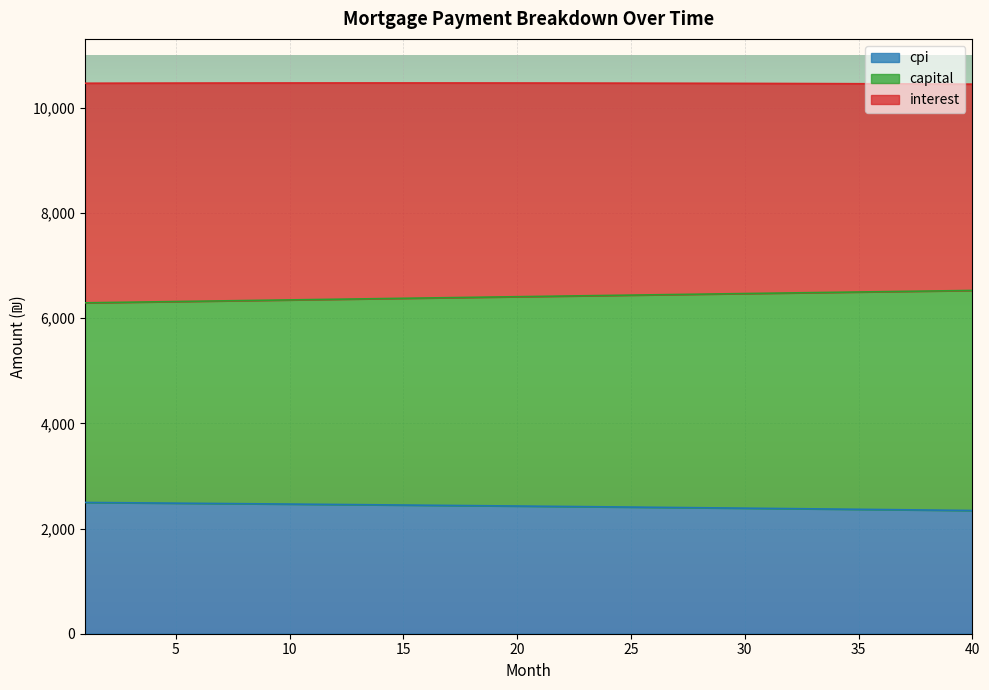

What is the difference between the maximum and minimum values in the interest series?

235.6